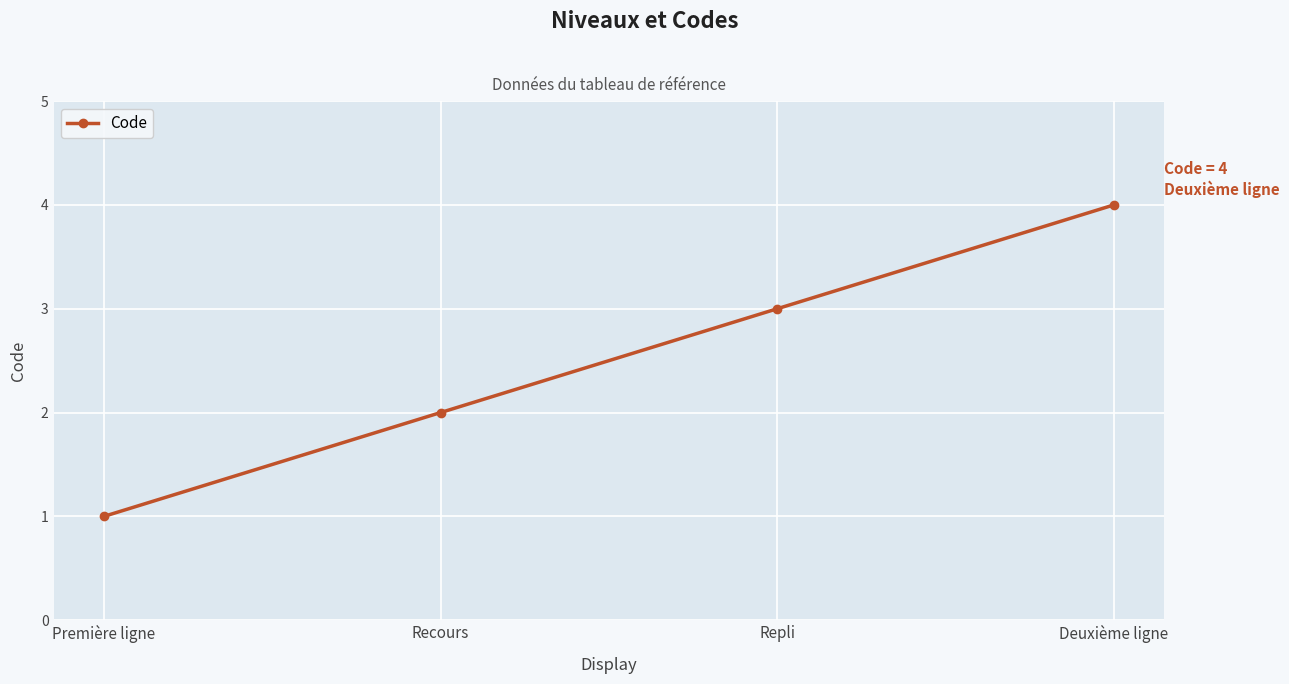

Rank the categories by value from highest to lowest.

Deuxième ligne, Repli, Recours, Première ligne